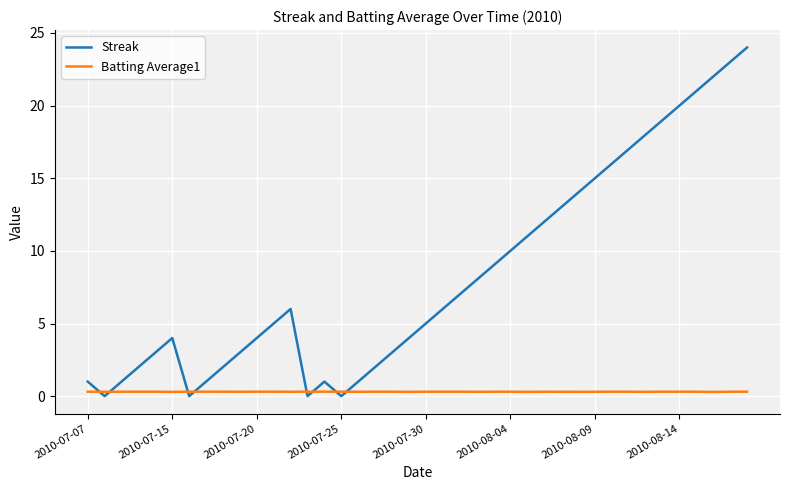

Which series has the largest total across all categories?

Streak